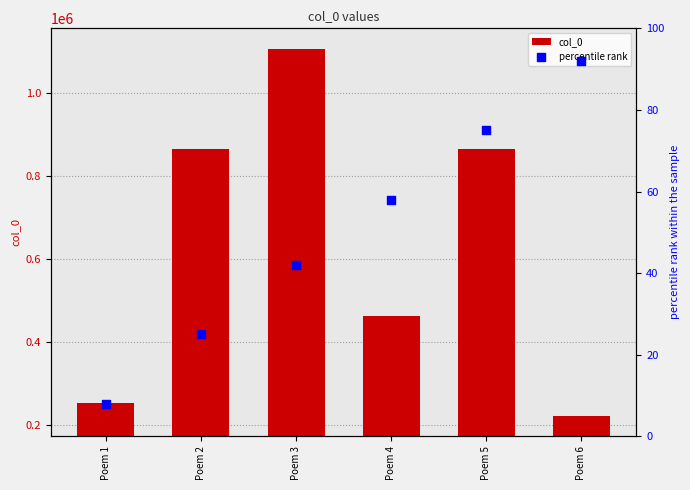

Which series reaches the maximum Y coordinate?

col_0